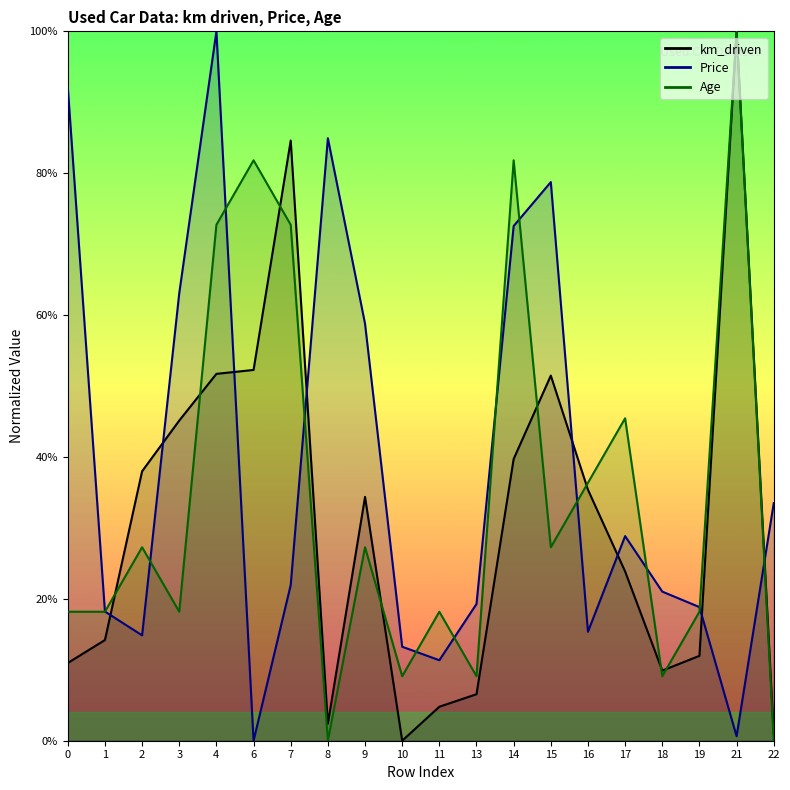

Where is the first local maximum for km_driven?

7